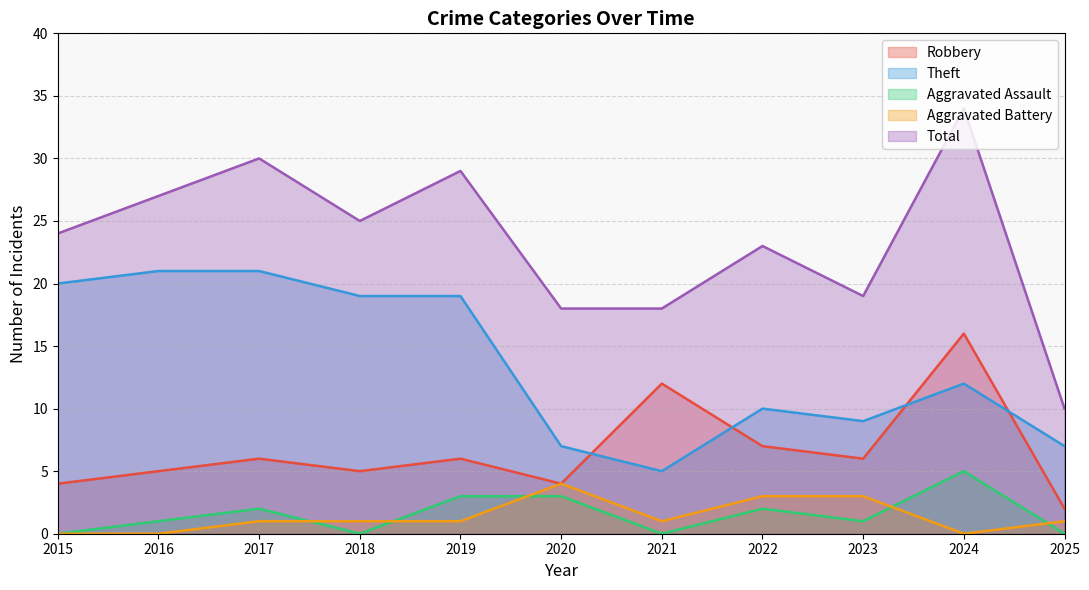

The Aggravated Battery series shows 0 at 2024. True or false?

True